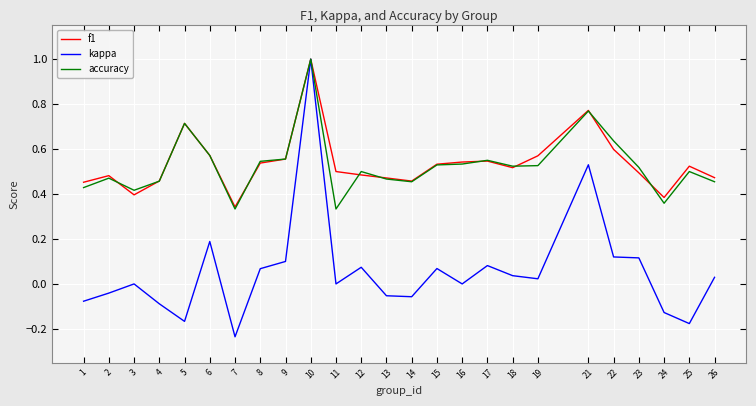

True or false: accuracy has a value of 0.2 at 24.

False